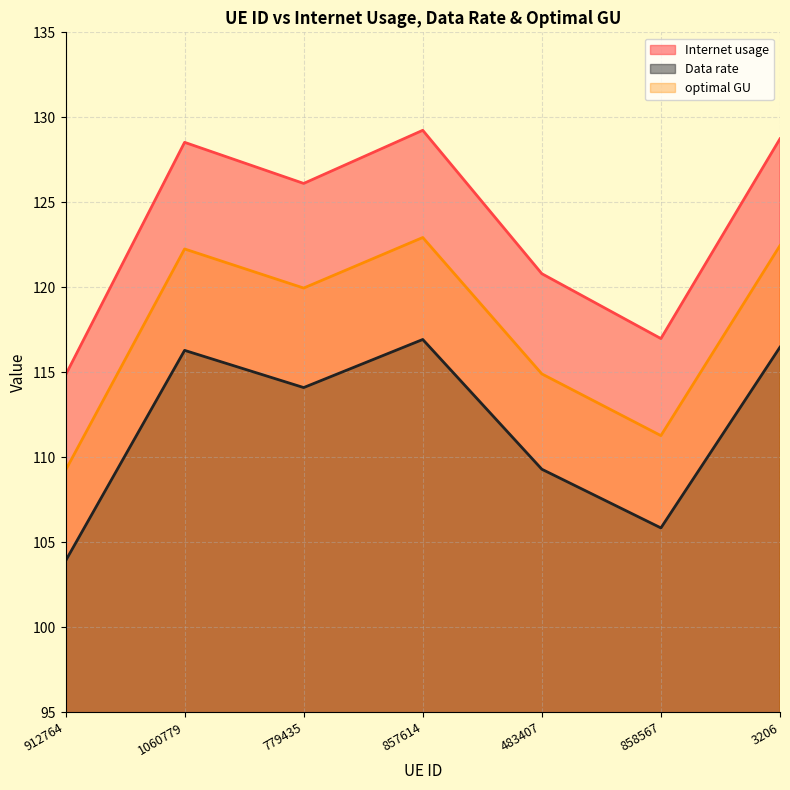

Where is the first local maximum for optimal GU?

1060779